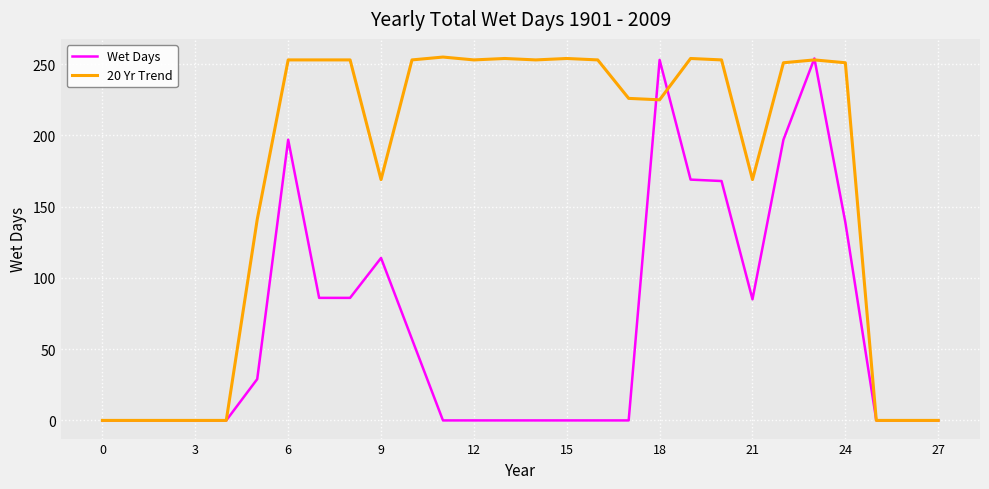

What is the maximum value for Wet Days?

254